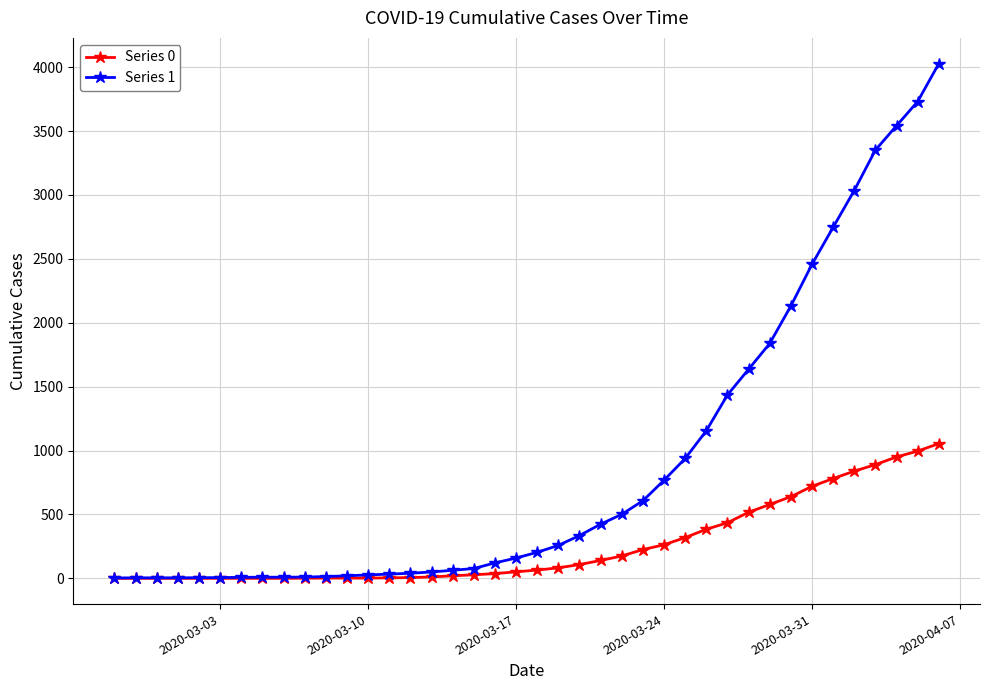

List the series in order of their peak value, highest first.

Series 1, Series 0